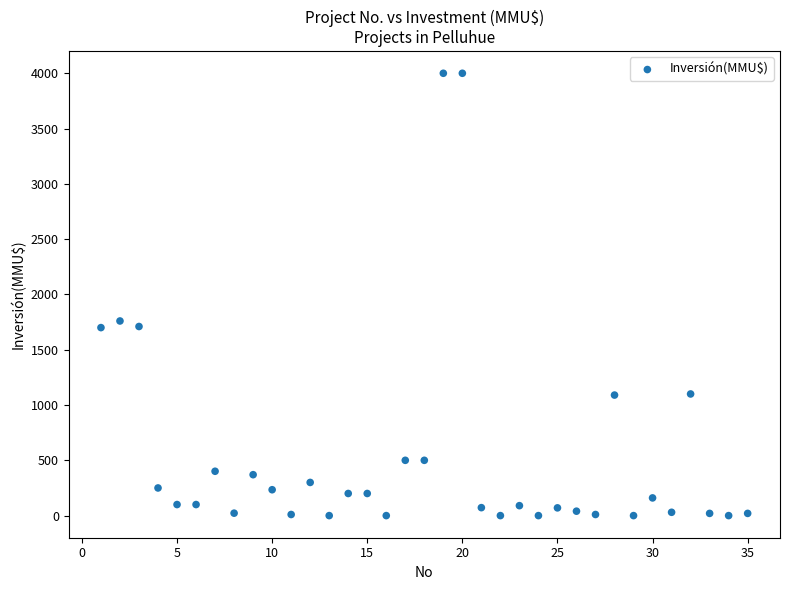

What Y value in the scatter plot is closest to 2000?

1760